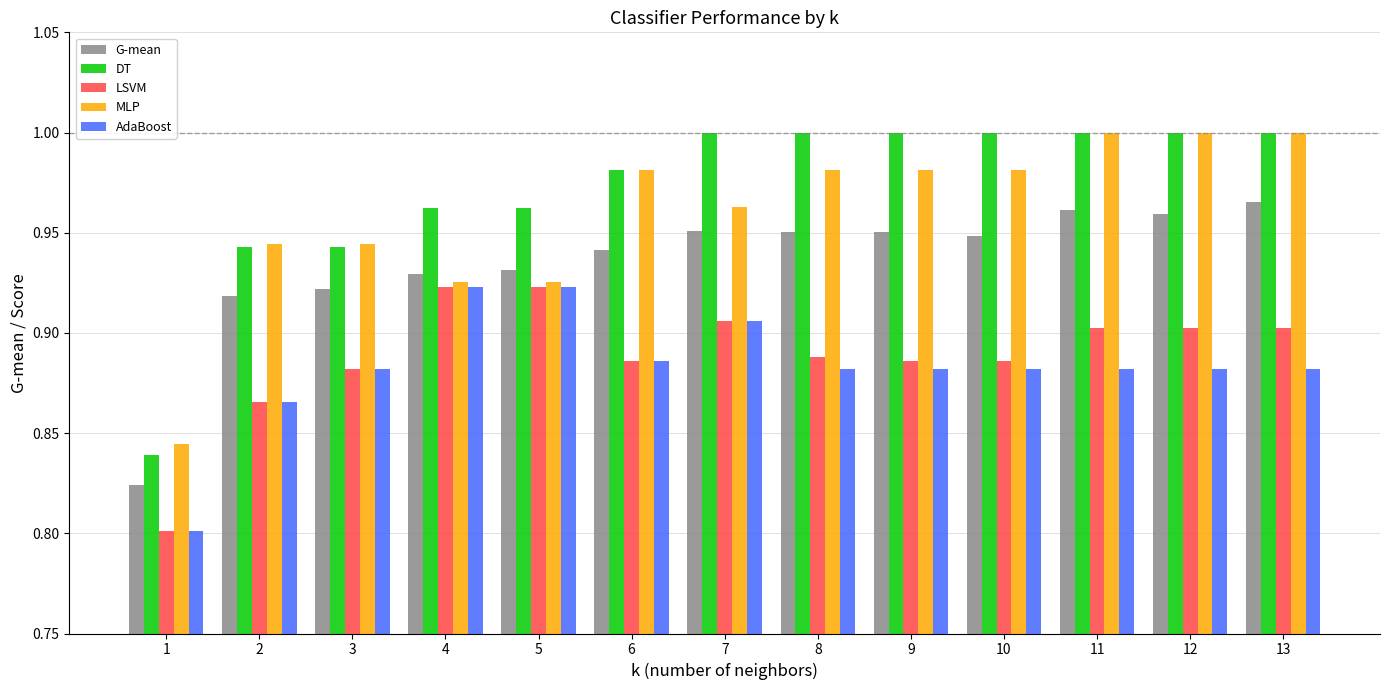

Is it true that MLP equals 1.0 at 11?

True